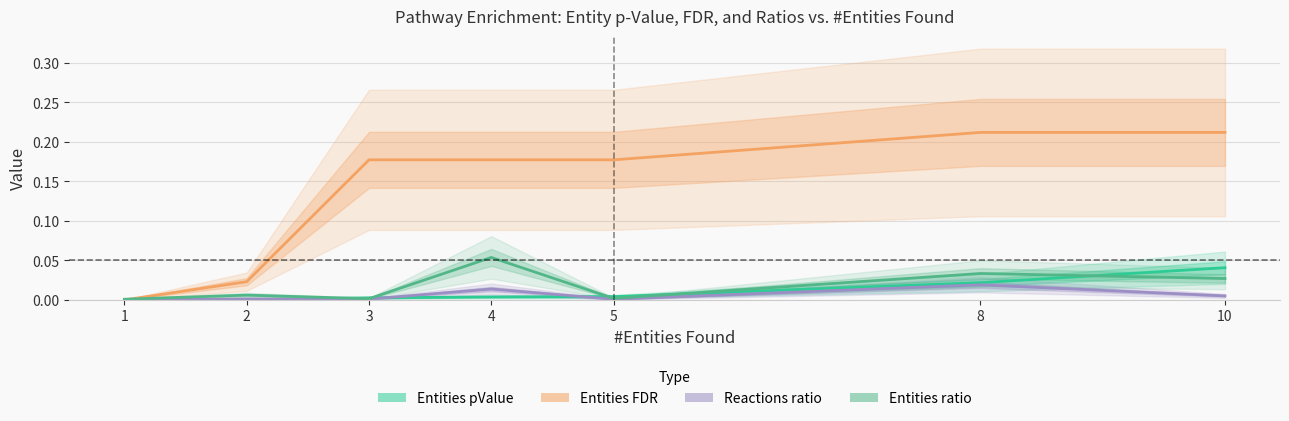

What is the maximum value shown in the chart?

0.2